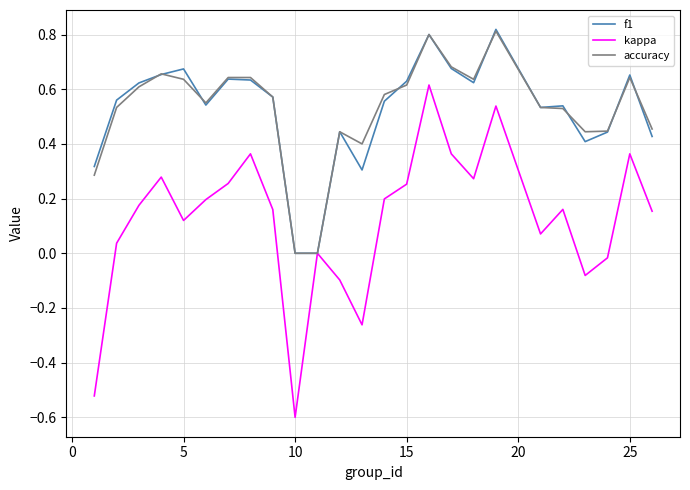

Which series has the largest range (max minus min)?

kappa